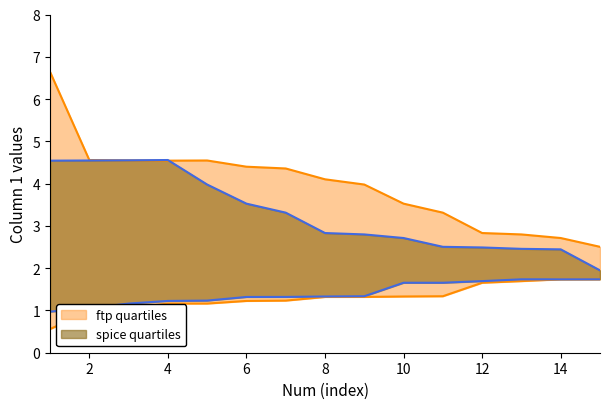

Is it true that col_1_type1_q75 equals 3.0 at 4?

False